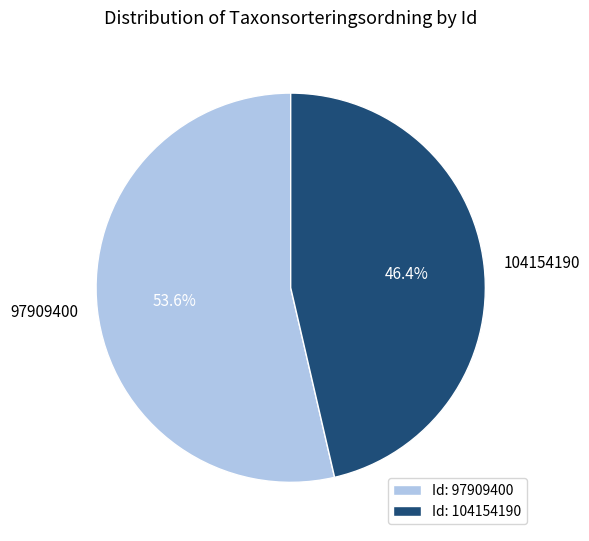

The 97909400 slice represents 54% of the pie. True or false?

True